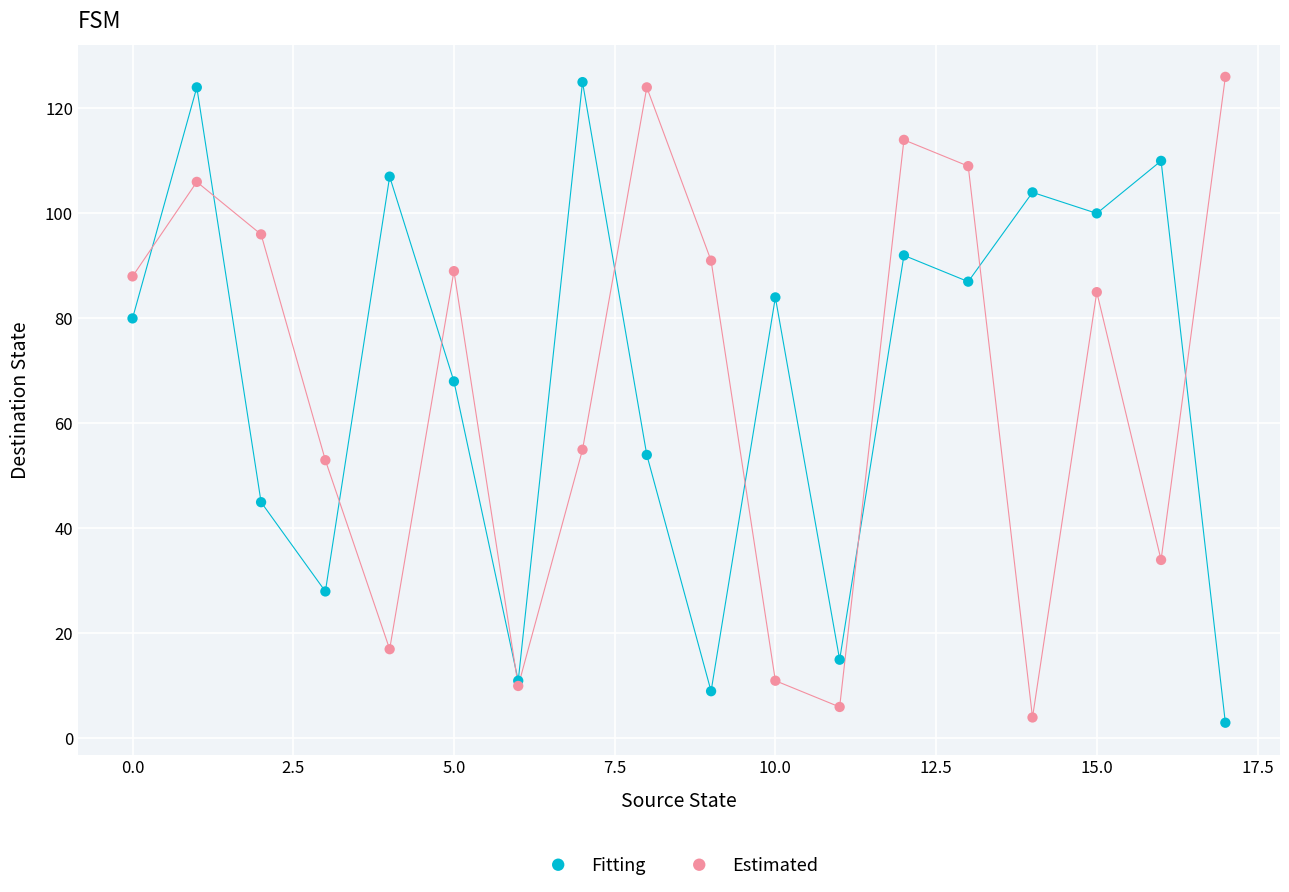

In the Fitting series, what Y value is closest to 64?

68